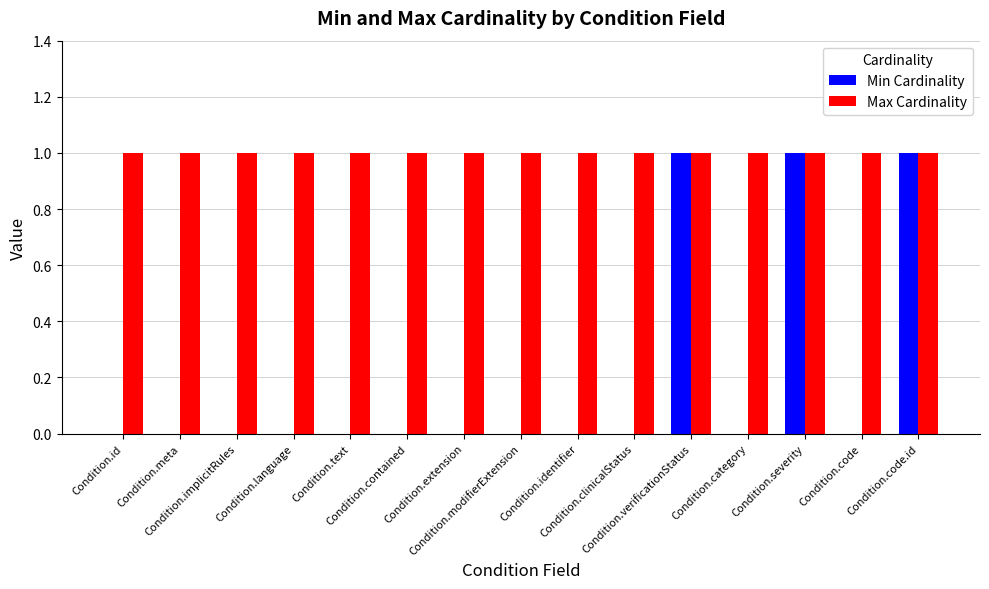

What is the sum of all Max Cardinality values?

15